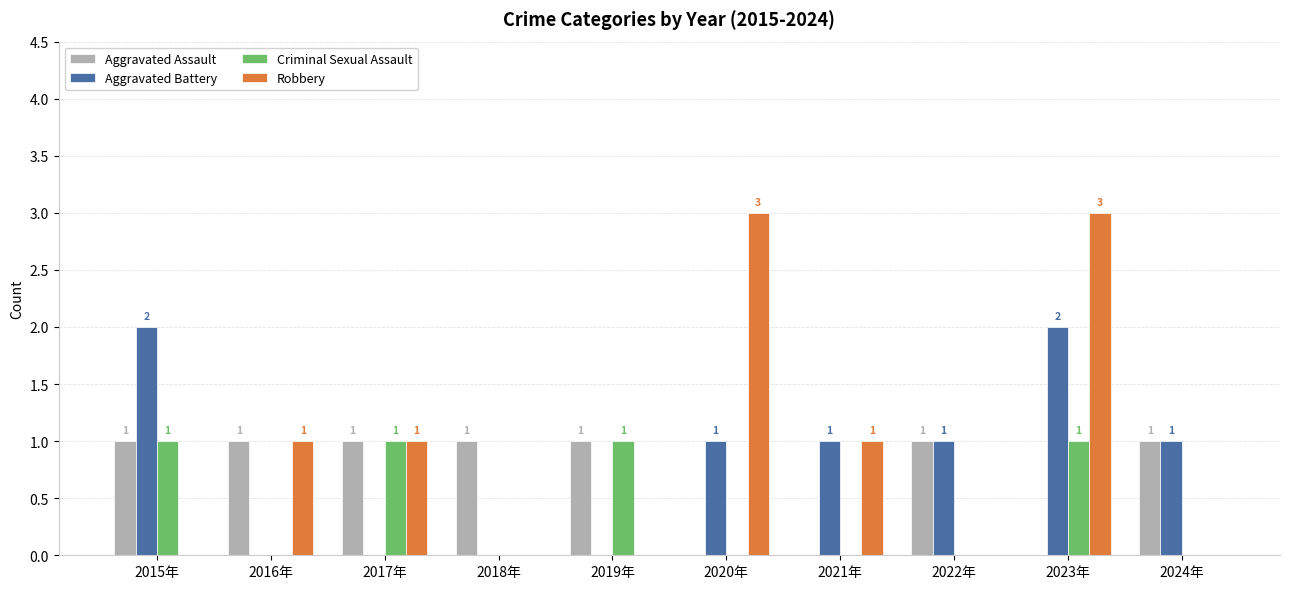

How many values in the Criminal Sexual Assault series exceed 0?

4